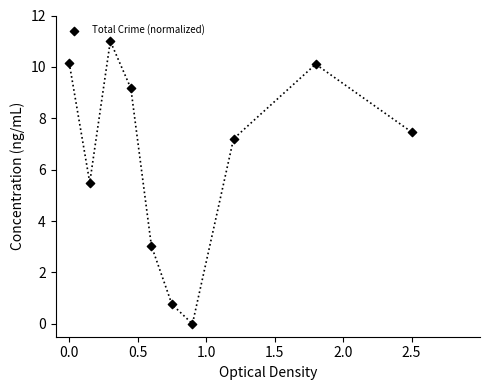

What Y value in the scatter plot is closest to 5?

5.5